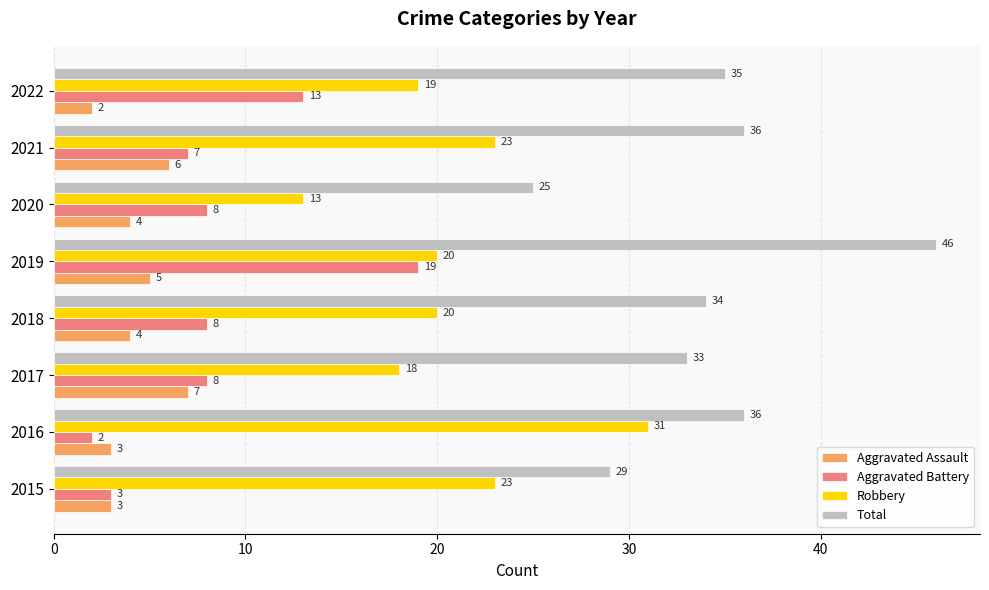

At which label does Total reach its peak?

2019